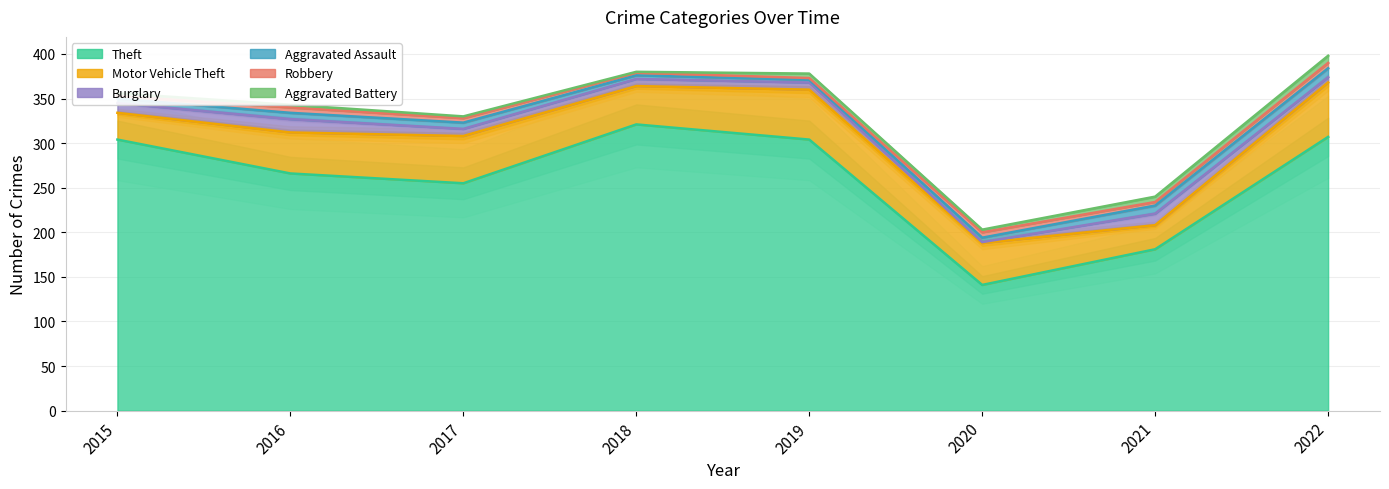

Which series ends up on top after the final intersection of Burglary and Robbery?

Burglary